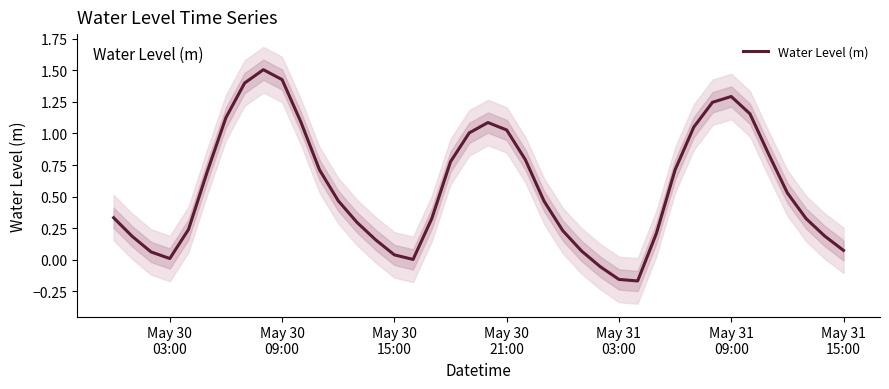

How many values are below zero?

3